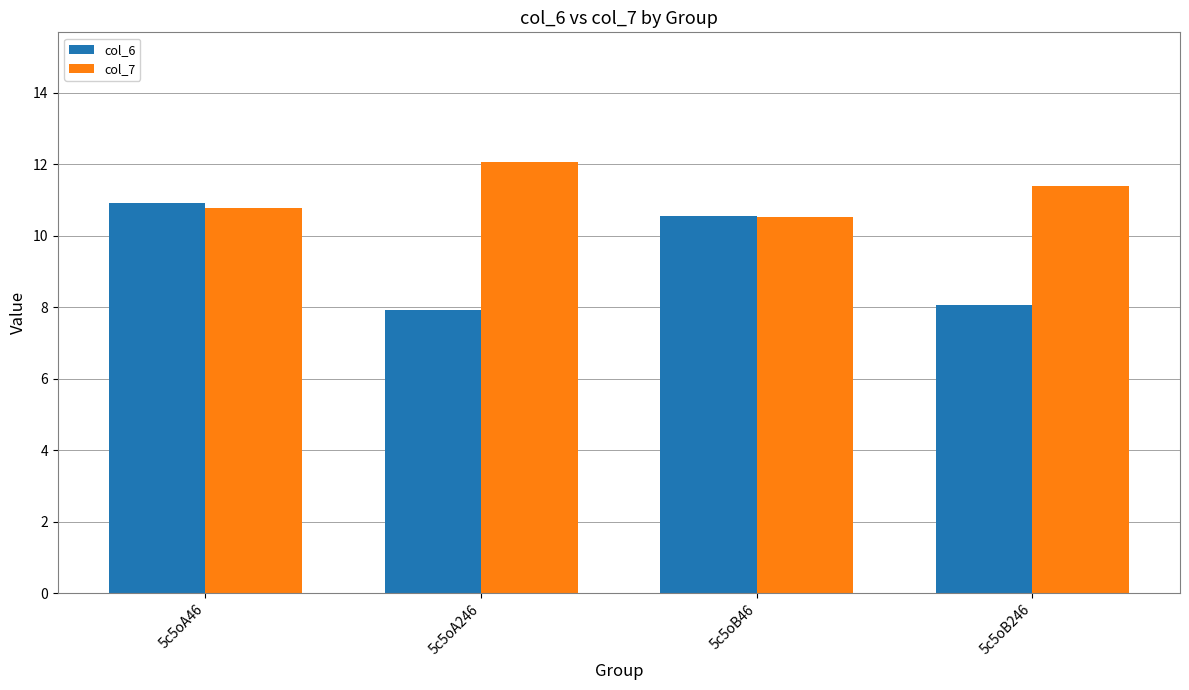

The value of col_6 at 5c5oA246 is 7.9. True or false?

True